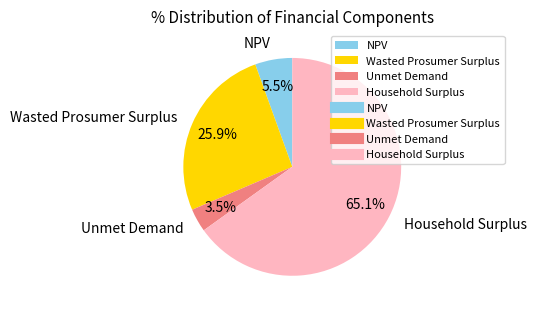

Rank the categories by value from highest to lowest.

Household Surplus, Wasted Prosumer Surplus, NPV, Unmet Demand